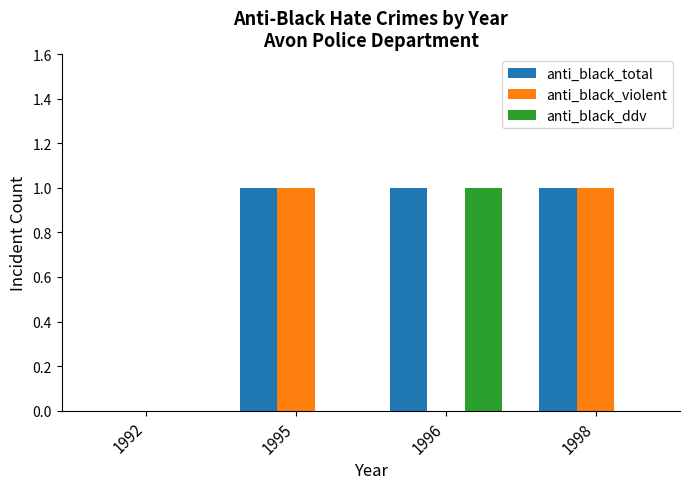

Is the value of anti_black_violent at 1996 greater than the value of anti_black_total at 1996?

No